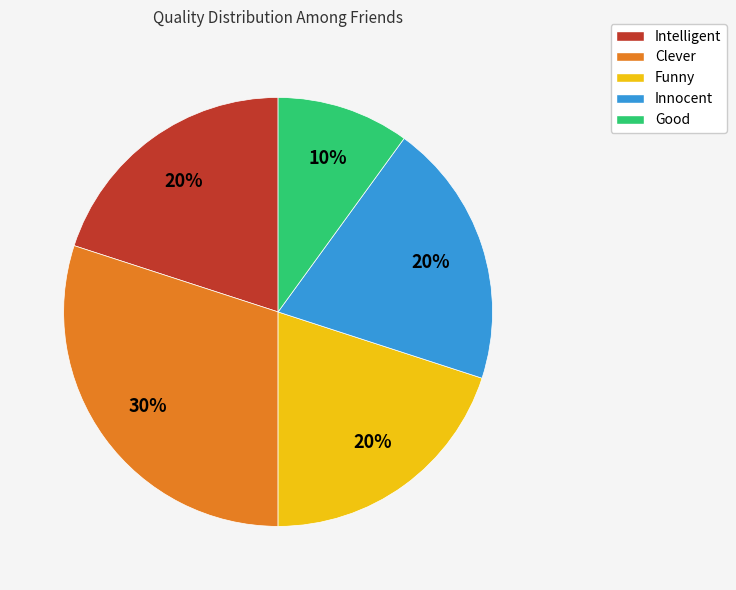

Is the sum of Intelligent and Funny greater than half?

No